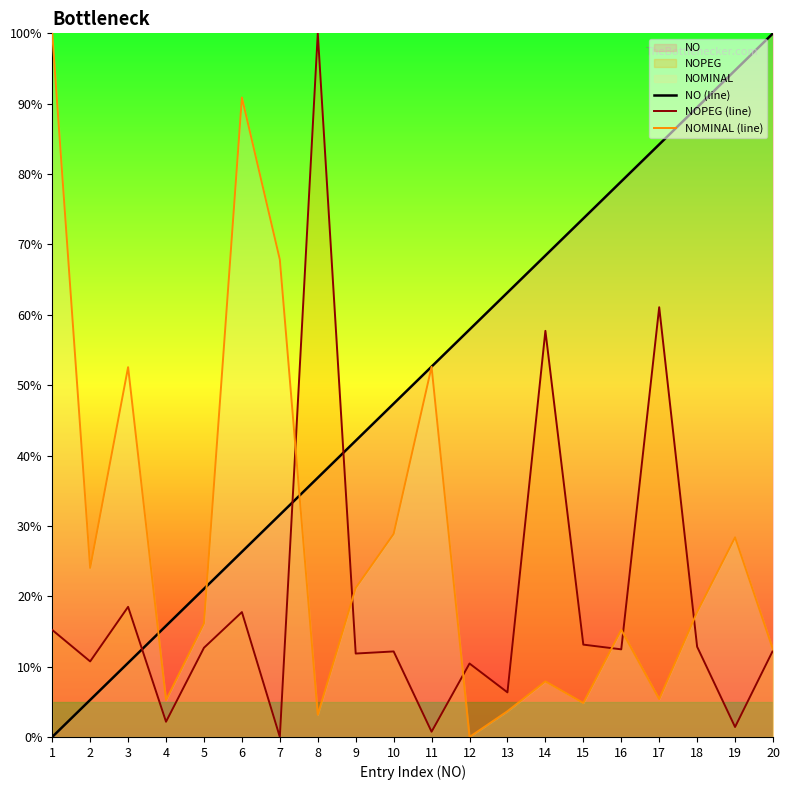

Where does the NOPEG (line) series first go above 12?

1